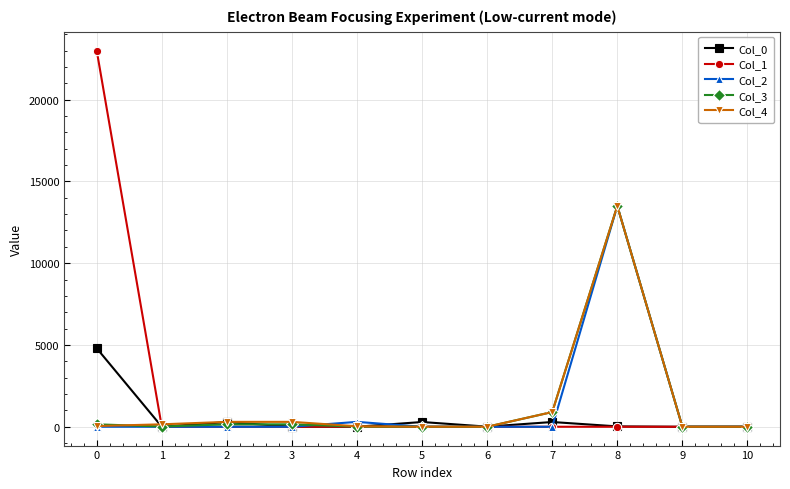

At how many categories does at least one series exceed 5044?

2